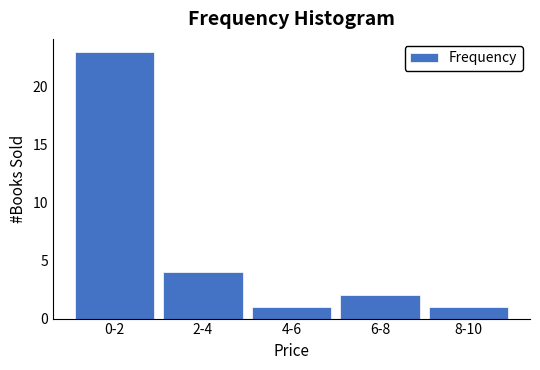

Reading left to right, transcribe all the data shown in this chart.

0-2=23	2-4=4	4-6=1	6-8=2	8-10=1